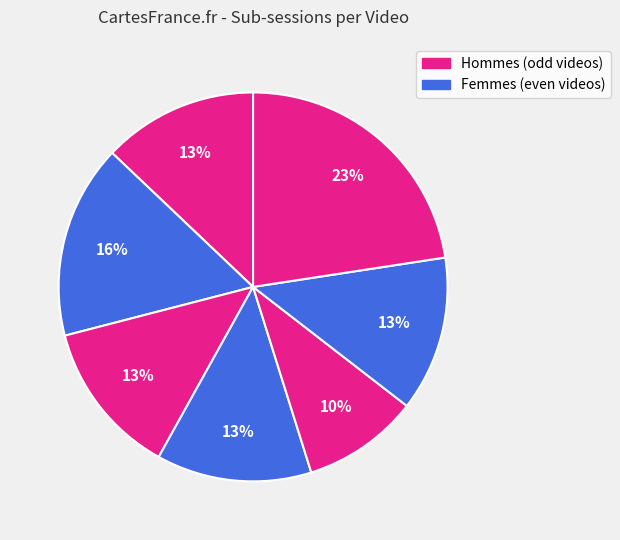

Which category has the smallest portion of the pie?

Video 5